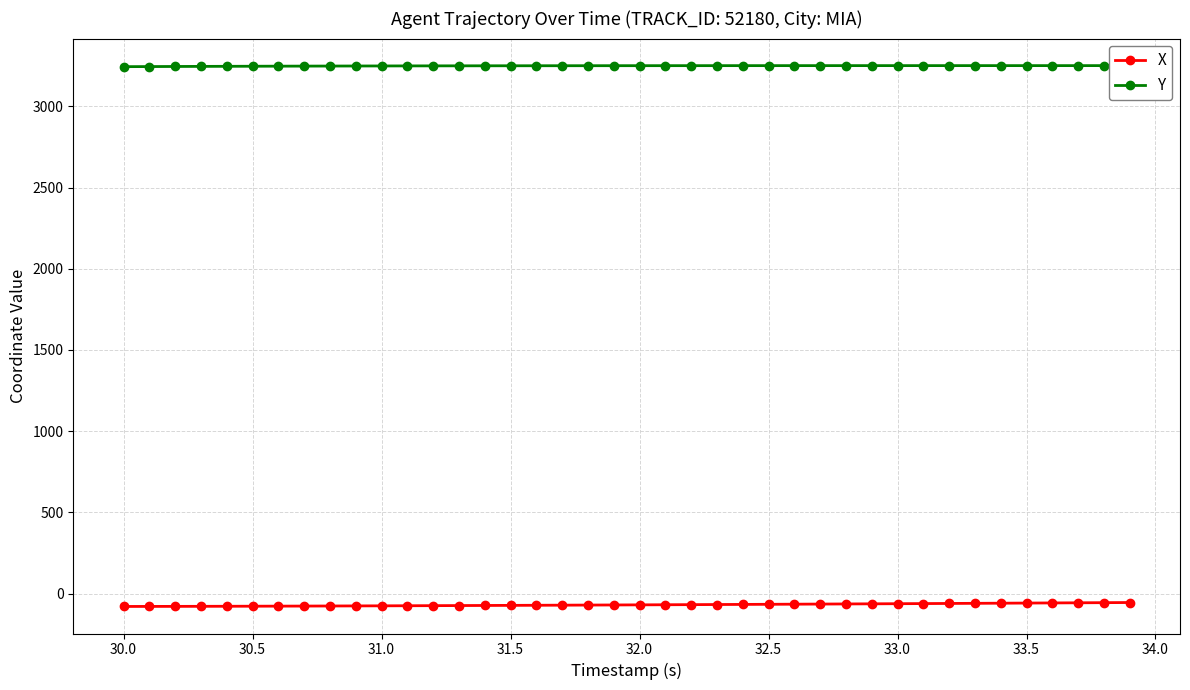

What is the smallest value displayed?

-79.6